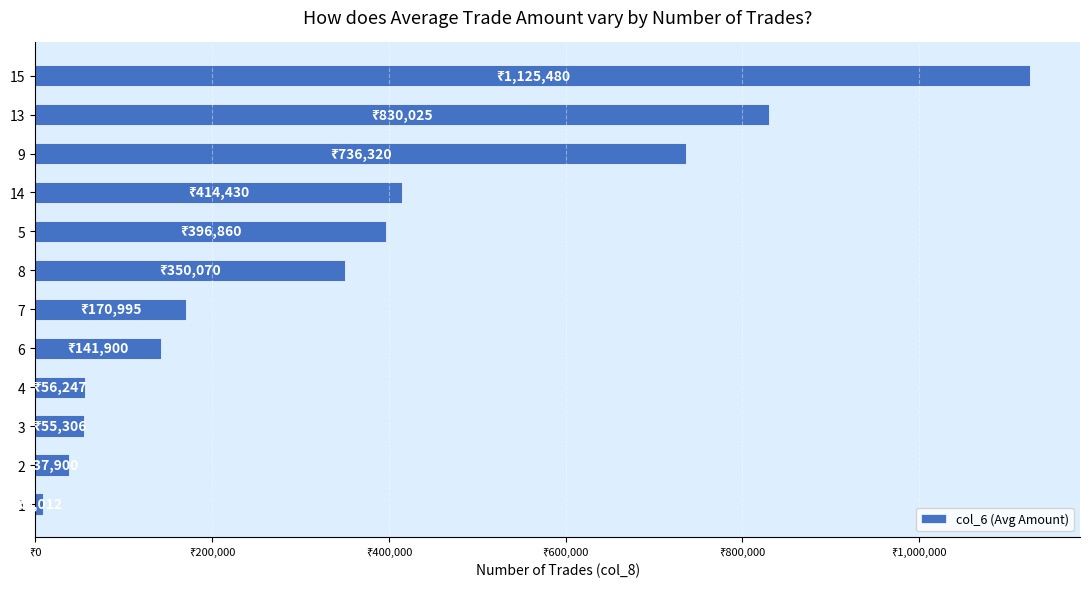

What is the sum of all values?

4324545